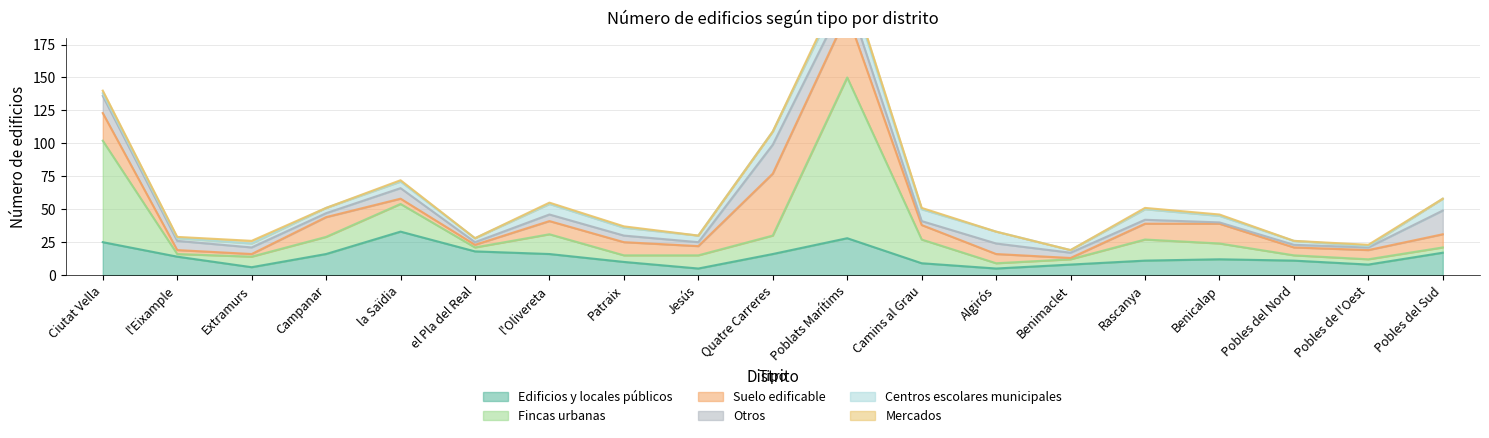

How many data points in Mercados are above 1?

3